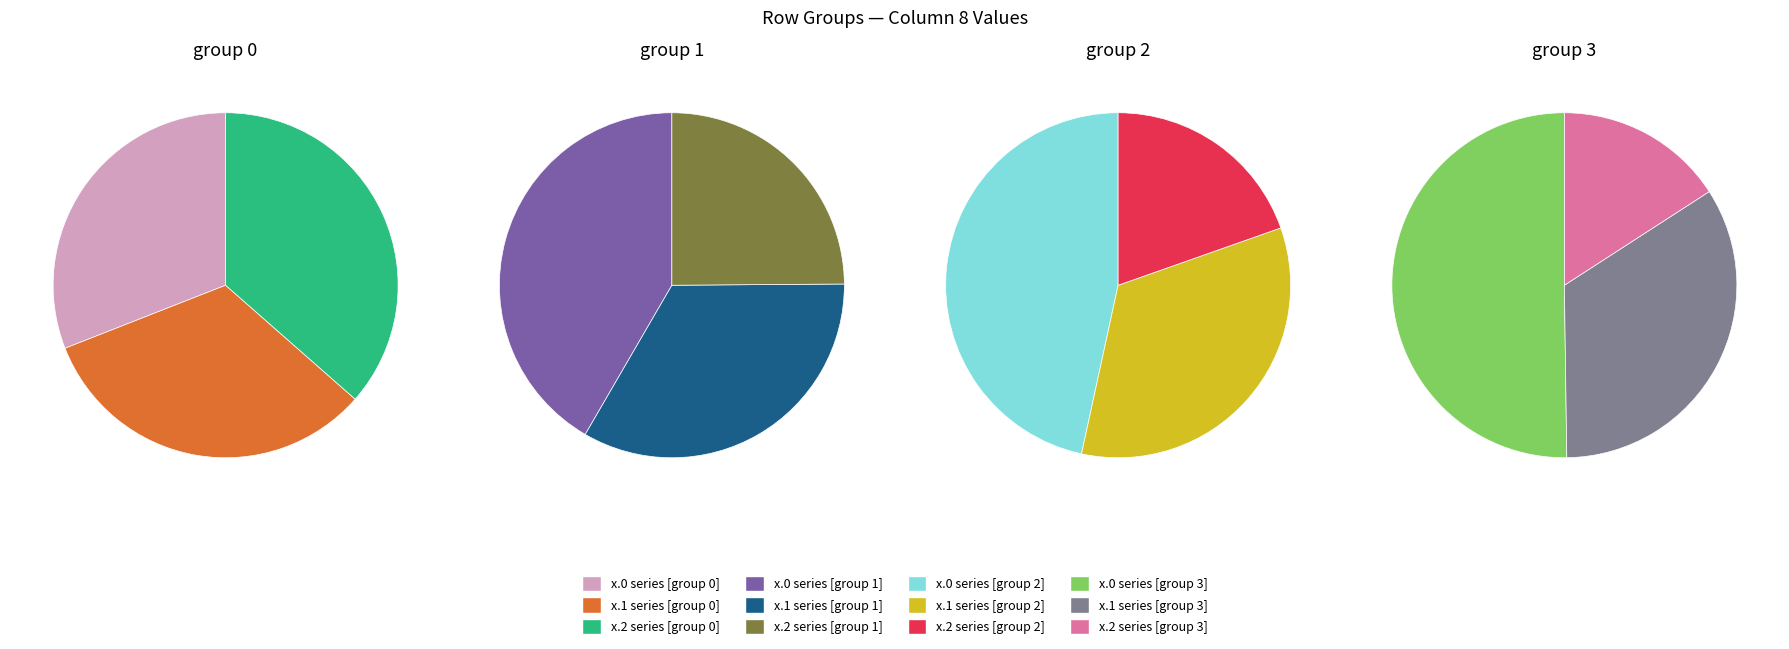

Combined, what portion of the pie is 3.0 and 1.1?

22.7%